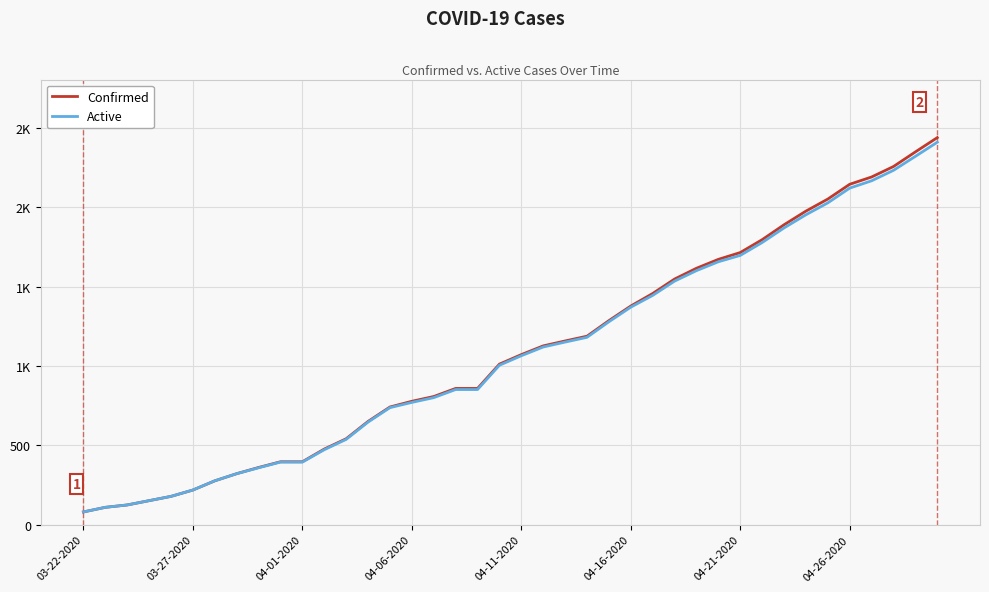

What is the difference between the second highest and minimum values in the Confirmed series?

2268